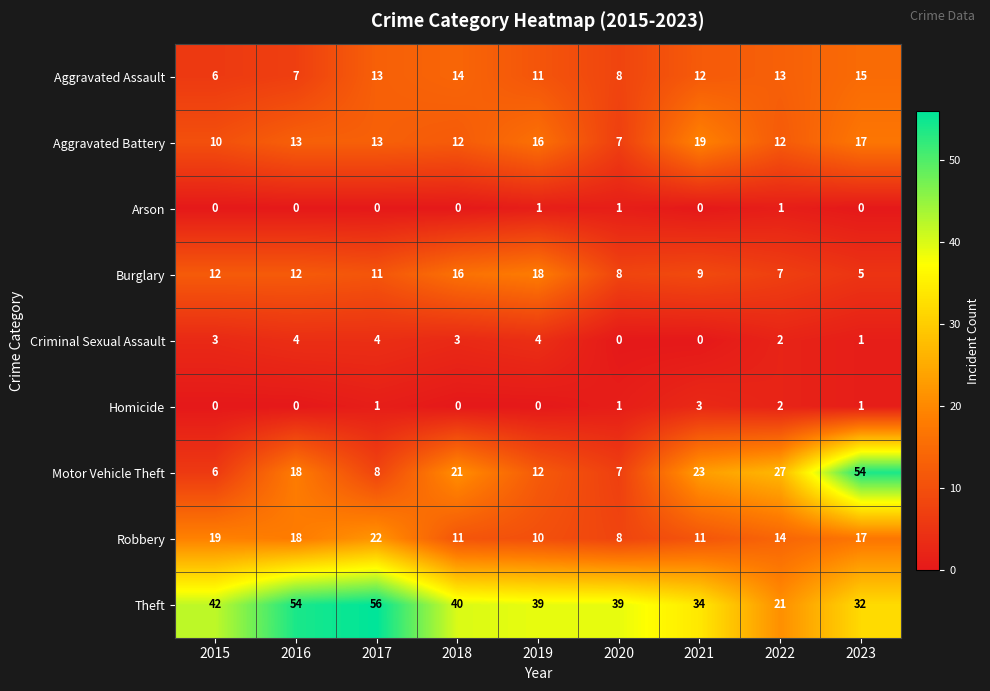

What is the sum of the Motor Vehicle Theft values at 2019 and 2021?

35